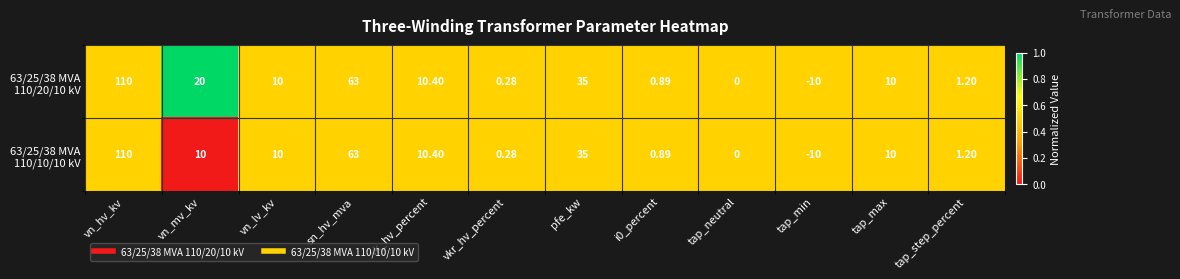

At which category does the chart reach its minimum across all series?

tap_min